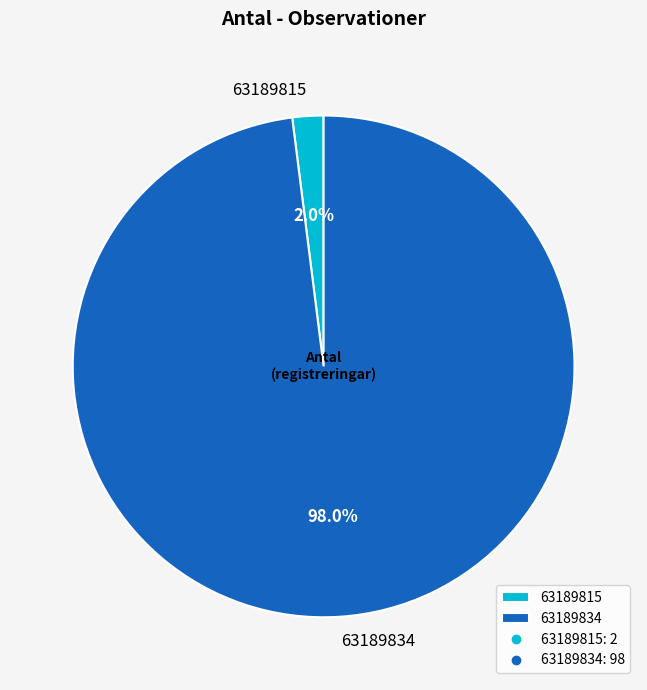

To the nearest percent, what percentage of the pie is 63189815?

2%